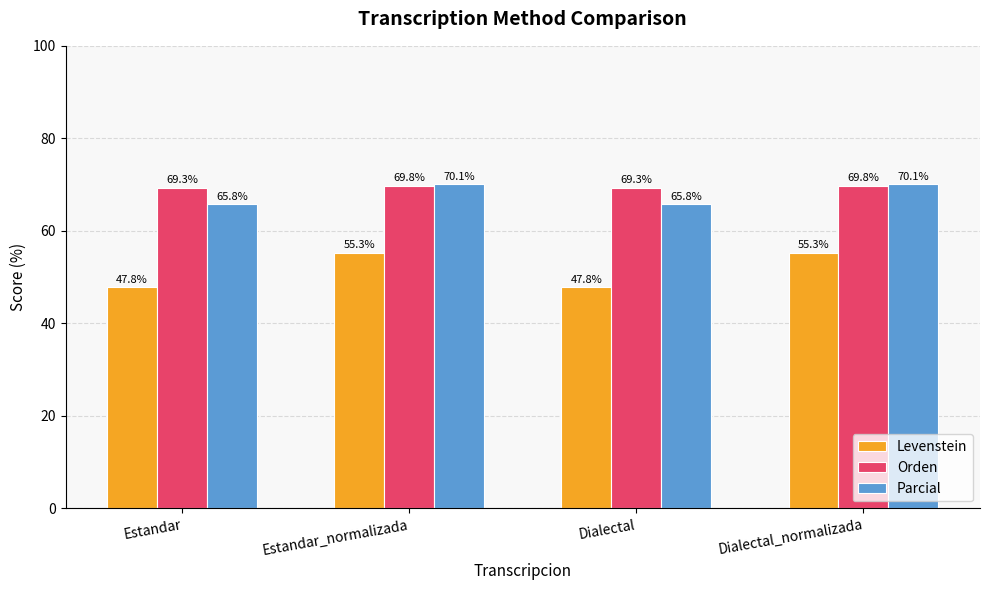

Which series has the largest total across all categories?

Orden